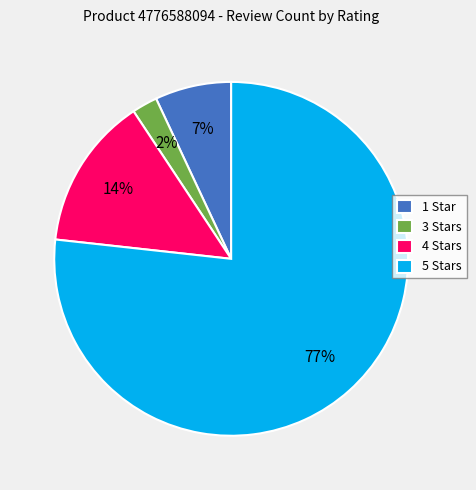

To the nearest percent, what portion does 4 Stars represent?

14%